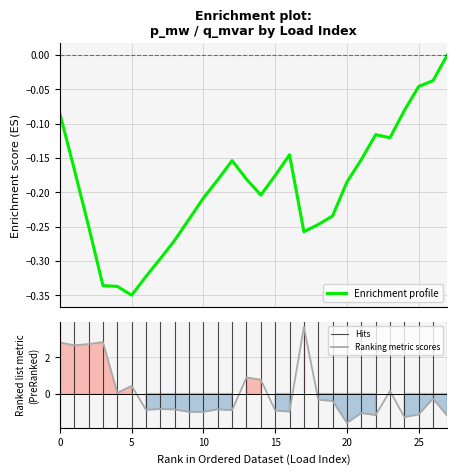

What is the label of the 21st point from the right?

7